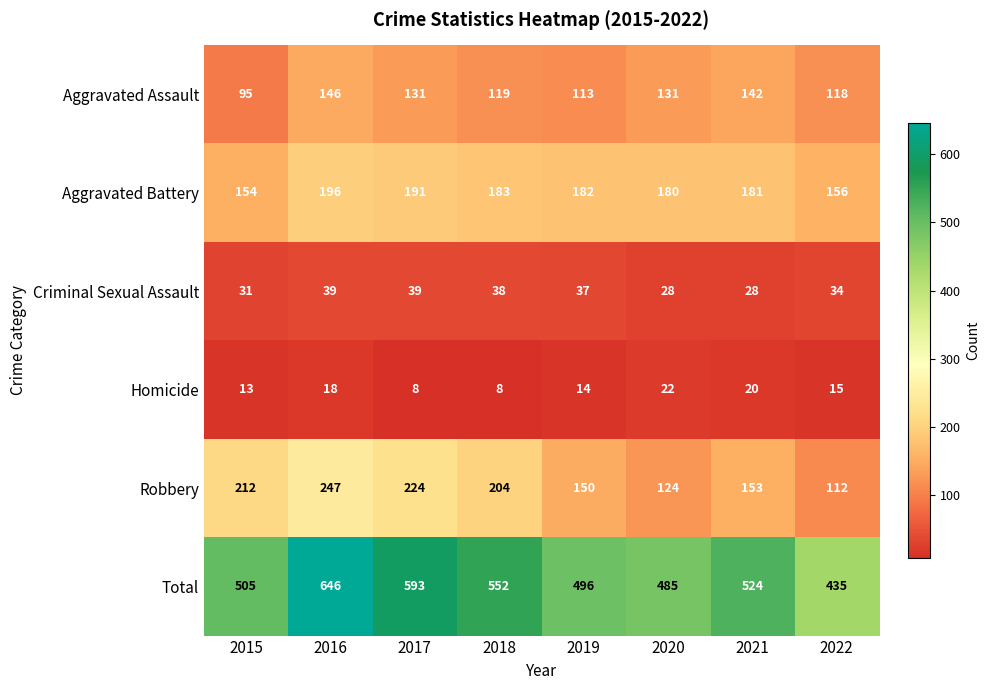

At which category is the sum across all series the highest?

2016